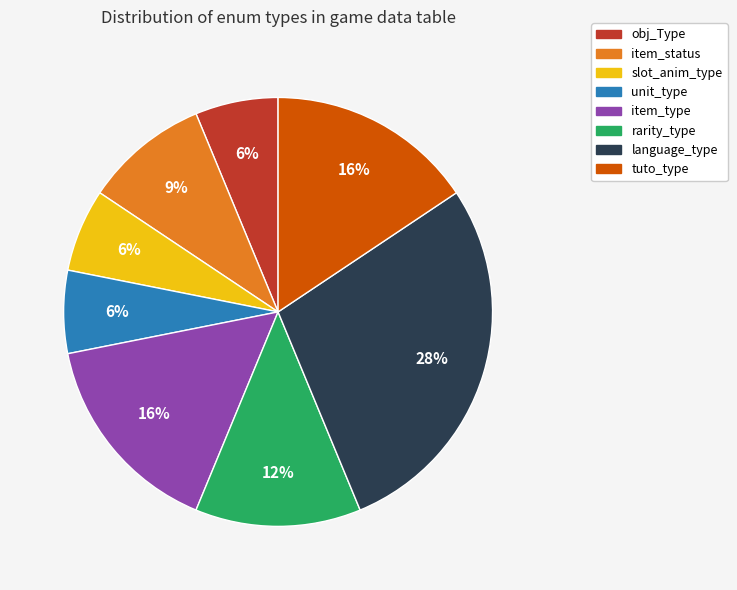

What is the largest slice in the pie chart?

language_type